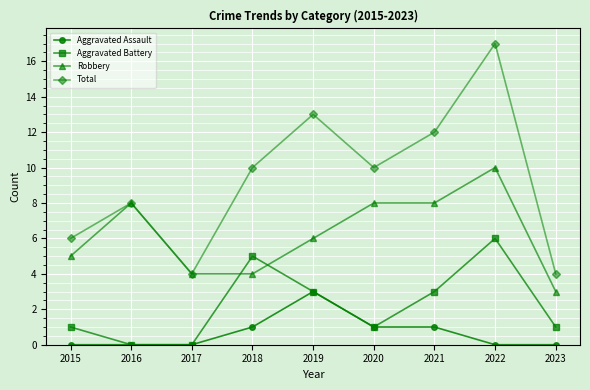

Reading left to right, list all the values displayed in this chart.

Aggravated Assault: 0	0	0	1	3	1	1	0	0
Aggravated Battery: 1	0	0	5	3	1	3	6	1
Robbery: 5	8	4	4	6	8	8	10	3
Total: 6	8	4	10	13	10	12	17	4